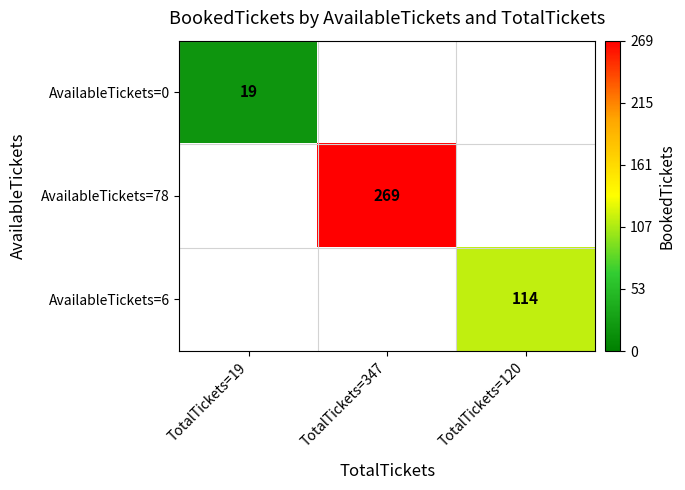

The AvailableTickets=6 series shows 43 at TotalTickets=120. True or false?

False